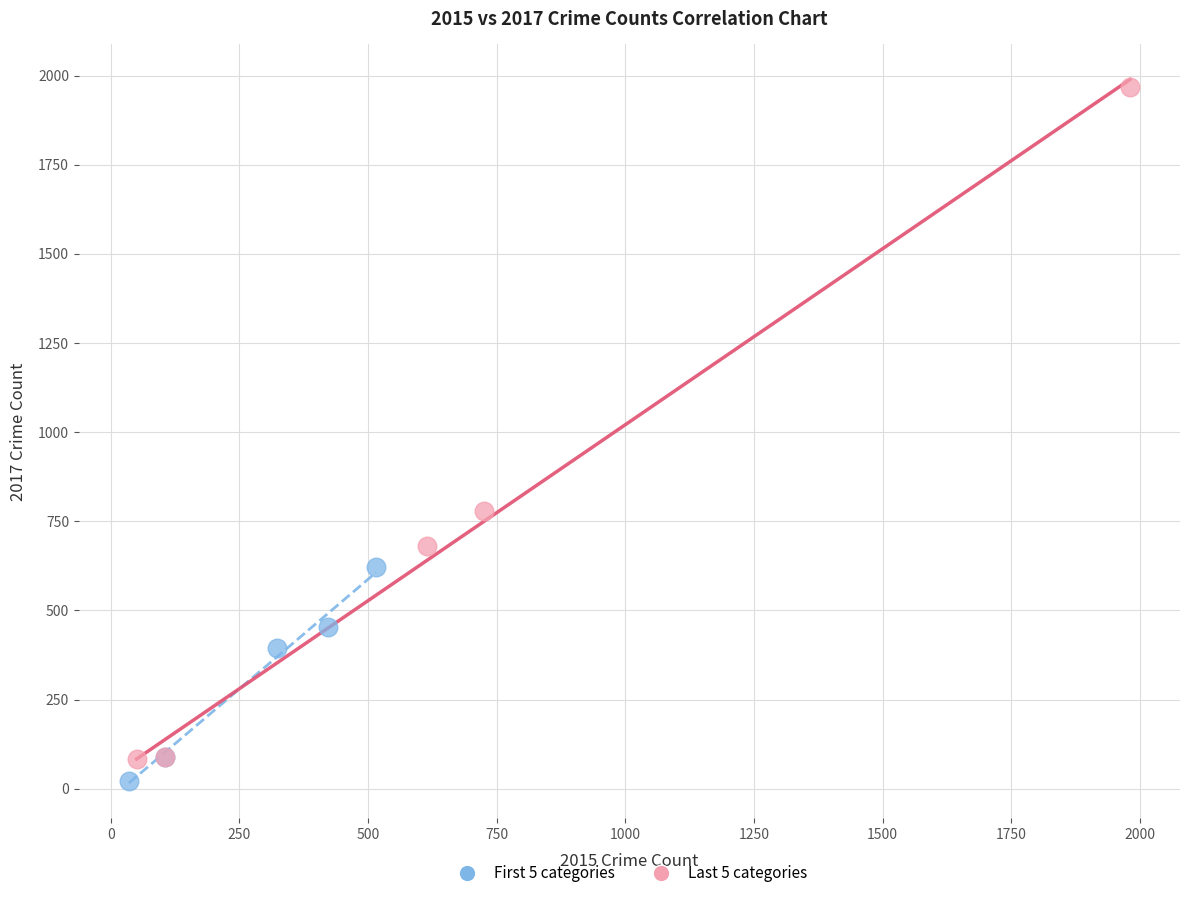

Which series reaches the maximum Y coordinate?

Last 5 categories